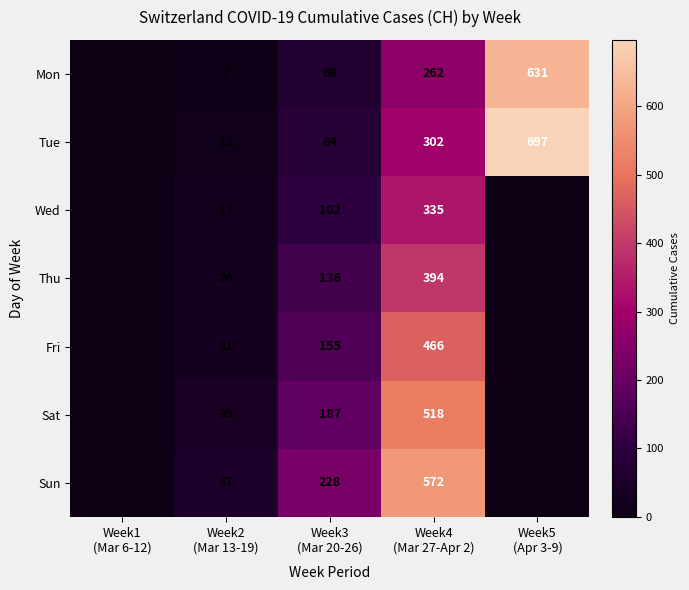

Which series has the largest total across all categories?

Tue